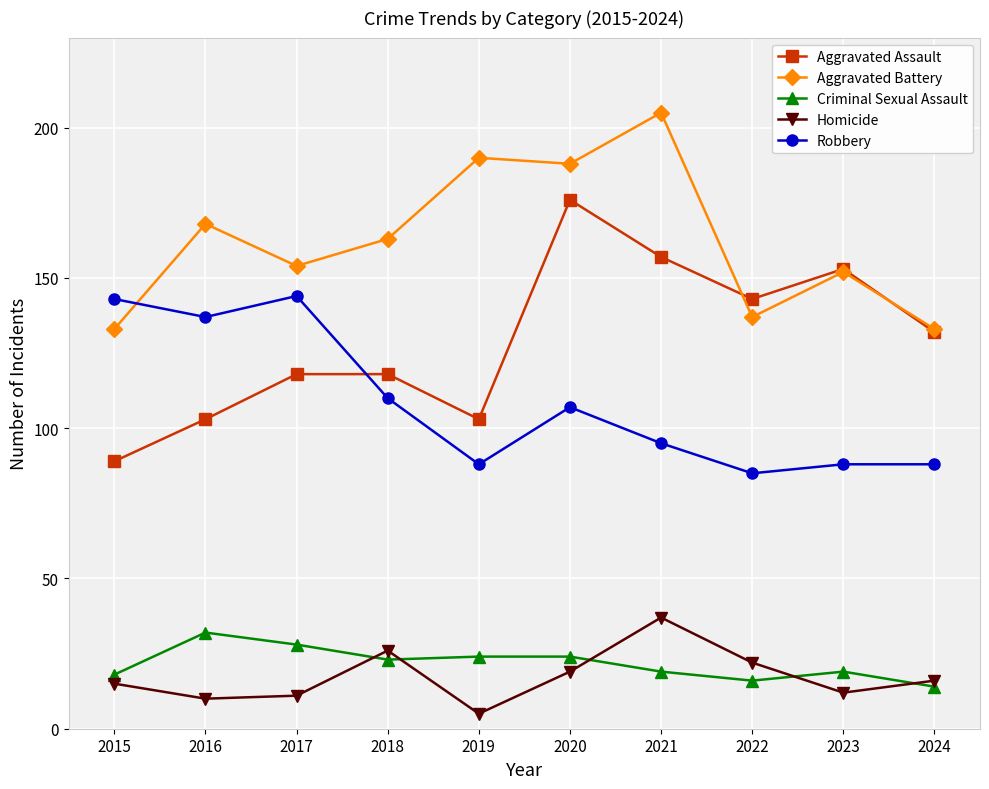

At which label does Homicide reach its peak?

2021